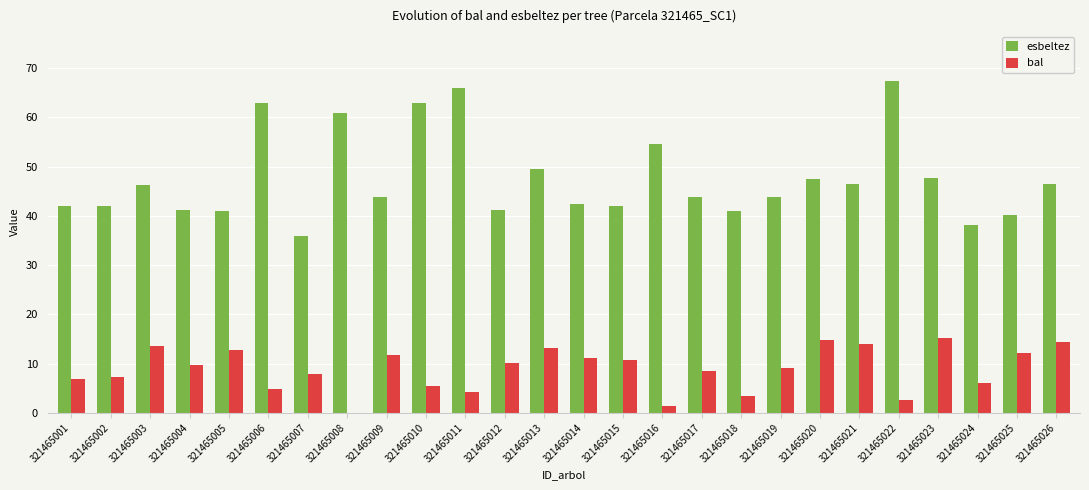

What is the sum of the bal values at 321465020 and 321465007?

22.8